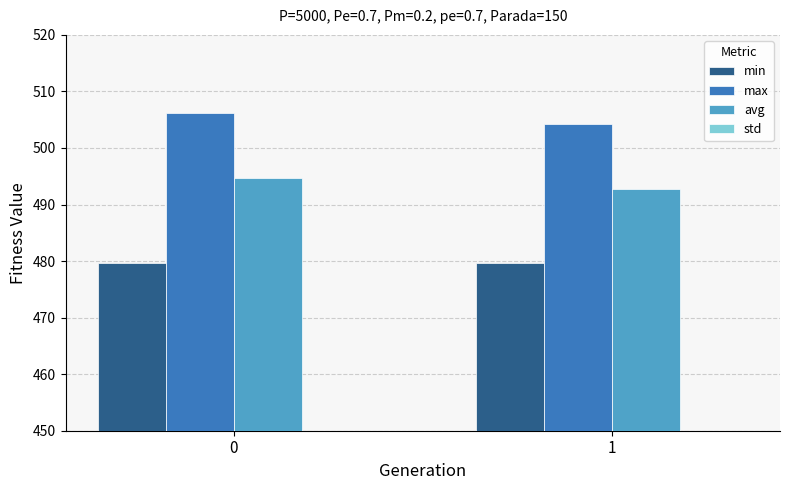

What is the total value across all series at 1?

1480.0